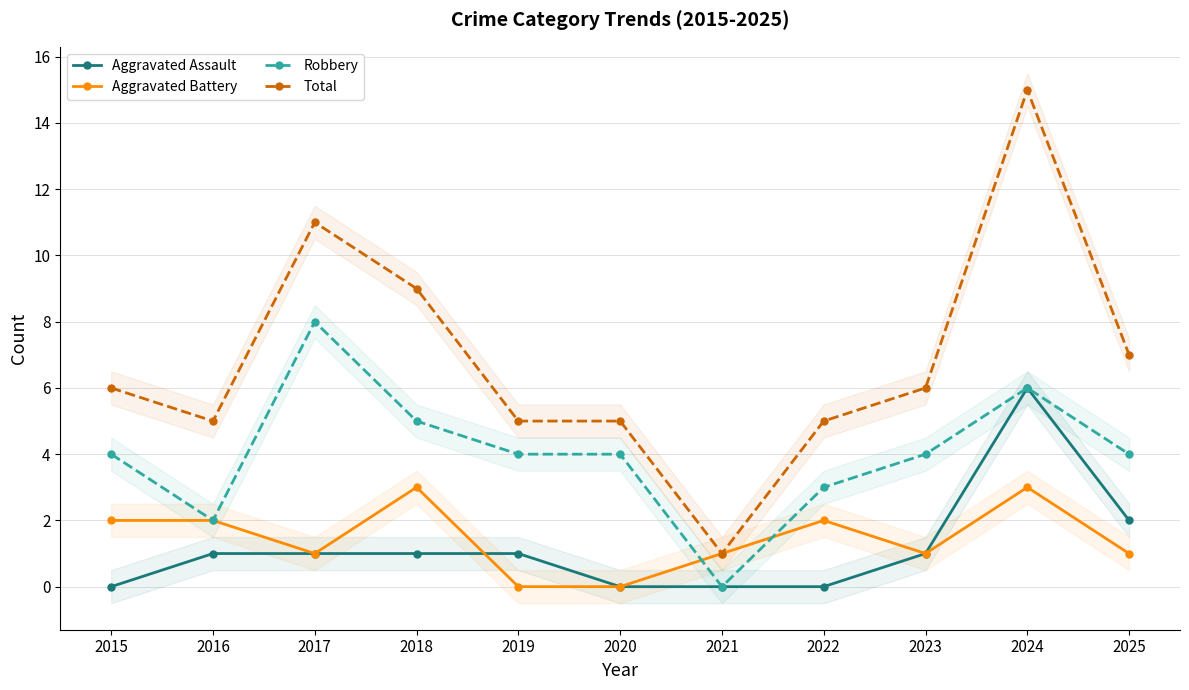

At which label does Aggravated Battery reach its minimum?

2019